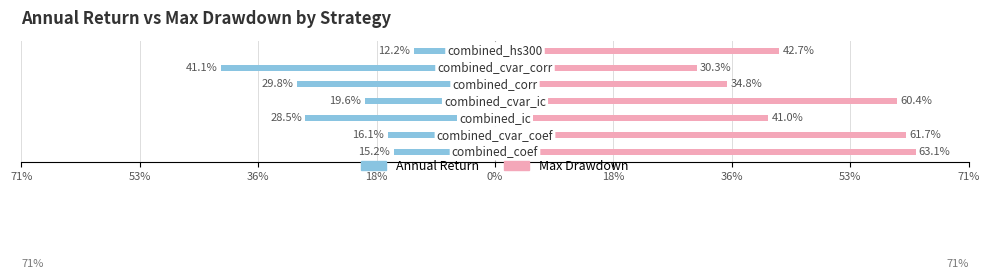

Reading right to left, extract all data points from this chart.

Annual Return: -0.1	-0.4	-0.3	-0.2	-0.3	-0.2	-0.2
Max Drawdown: 0.4	0.3	0.3	0.6	0.4	0.6	0.6